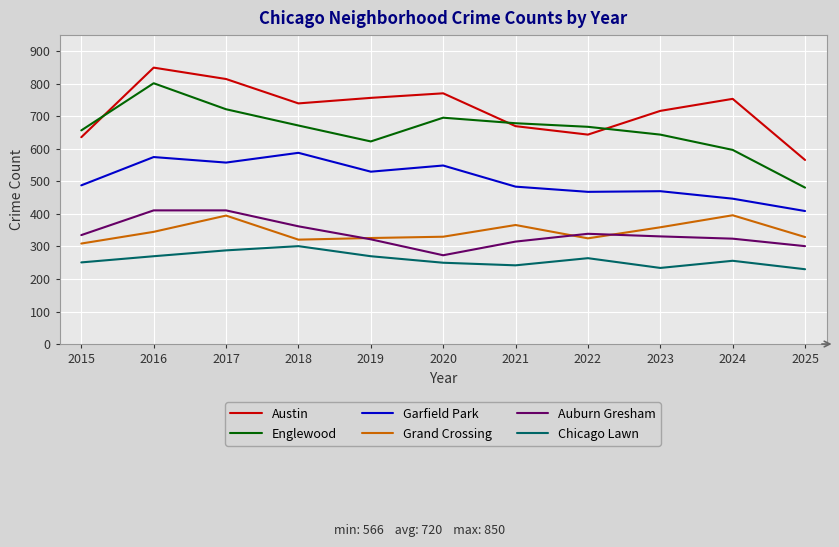

The Grand Crossing series shows 321 at 2018. True or false?

True